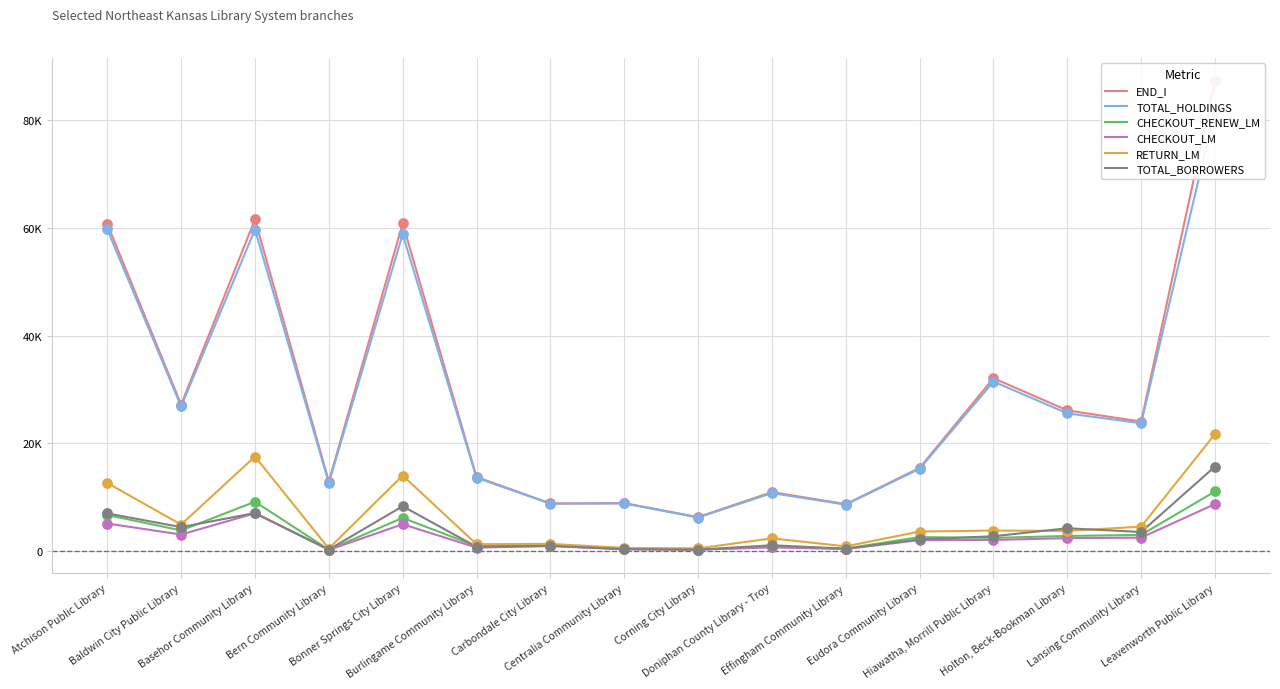

Which series has the widest spread of Y values?

END_I